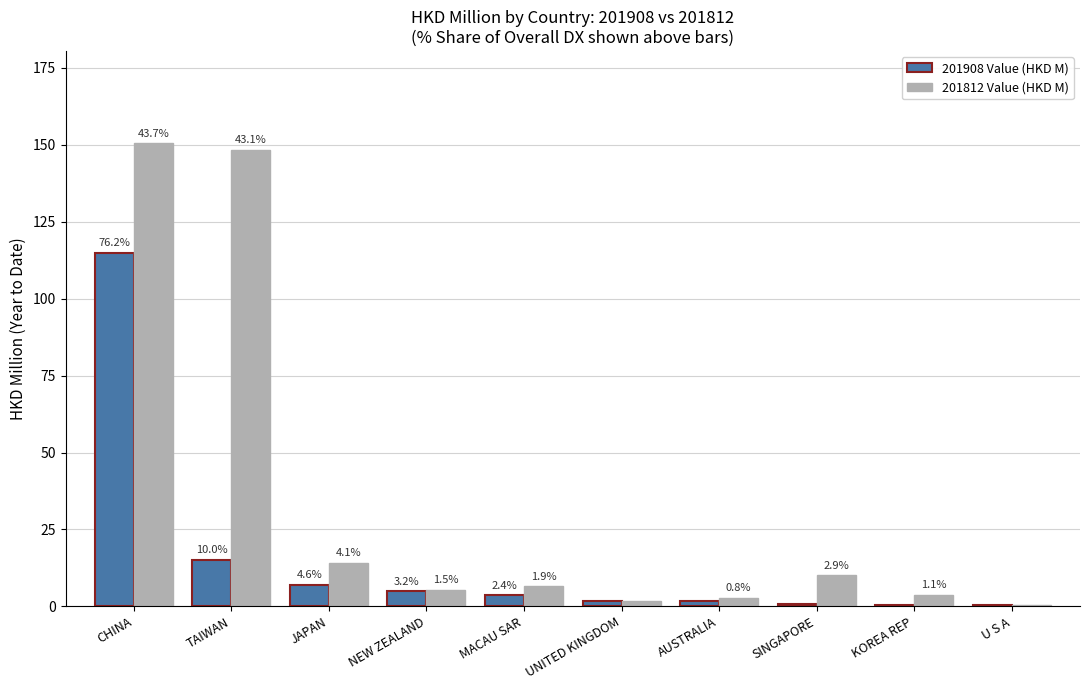

The 201908 Value (HKD M) series shows 1.0 at MACAU SAR. True or false?

False